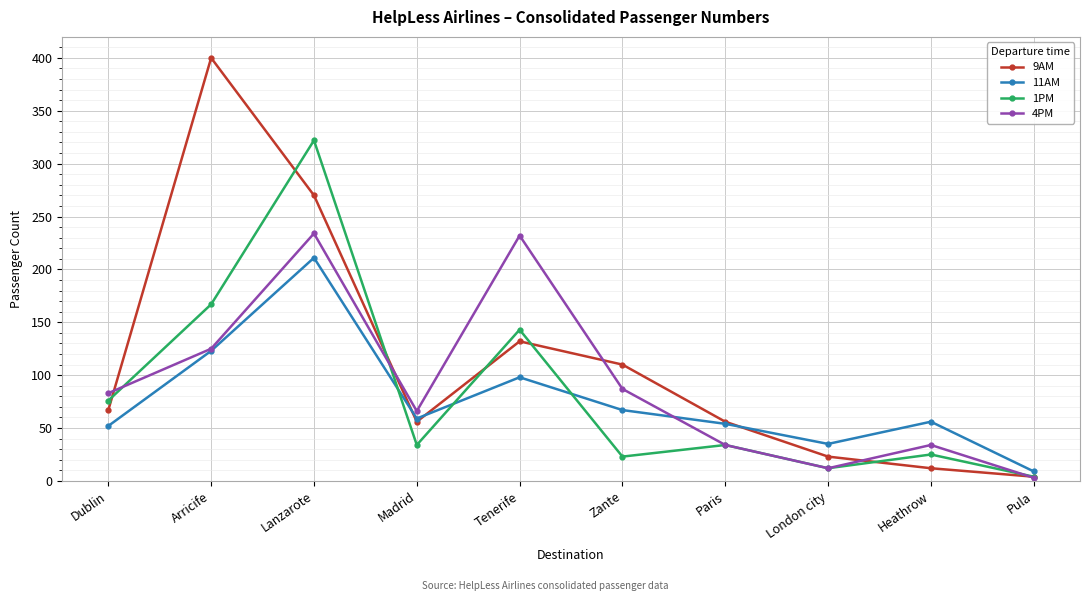

What is the difference between the highest and lowest values at Madrid?

32